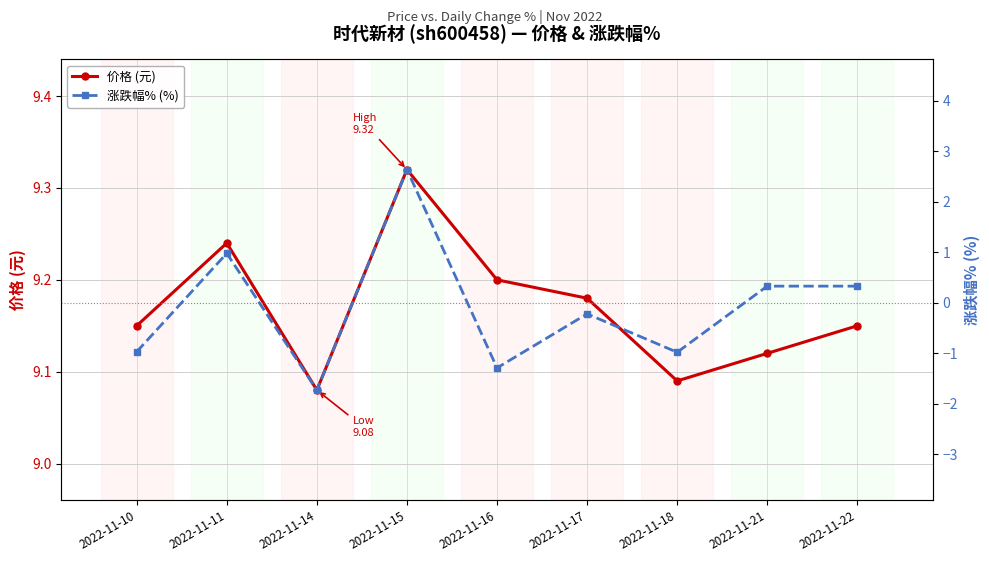

Which series changed the most between 2022-11-14 and 2022-11-21?

涨跌幅% (%)